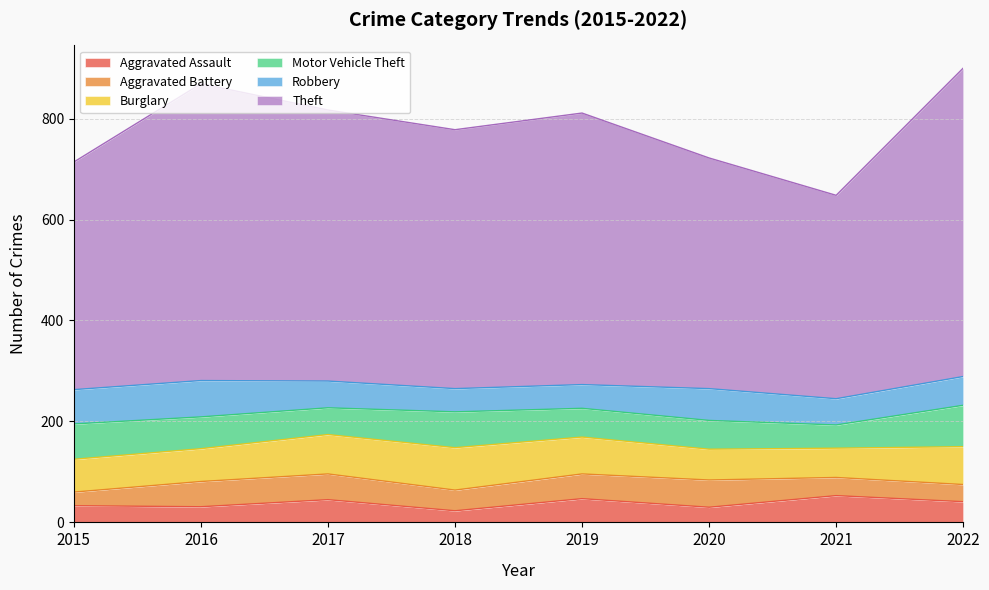

What is the spread (max minus min) of values at 2022?

577